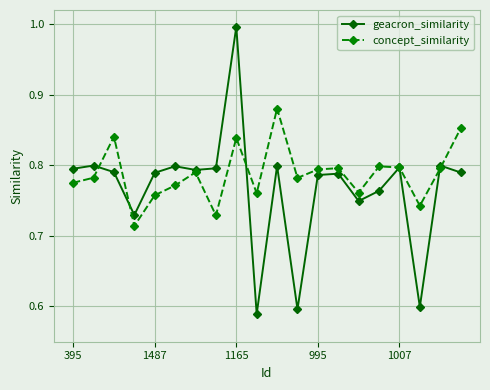

Rank the series by their average value, from lowest to highest.

geacron_similarity, concept_similarity